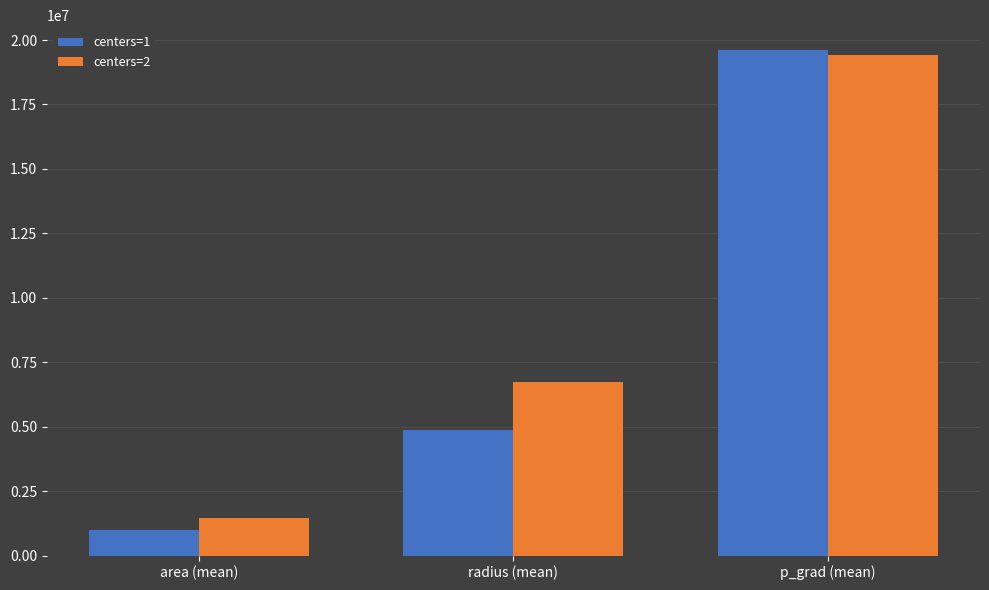

Which series has the largest total across all categories?

centers=2